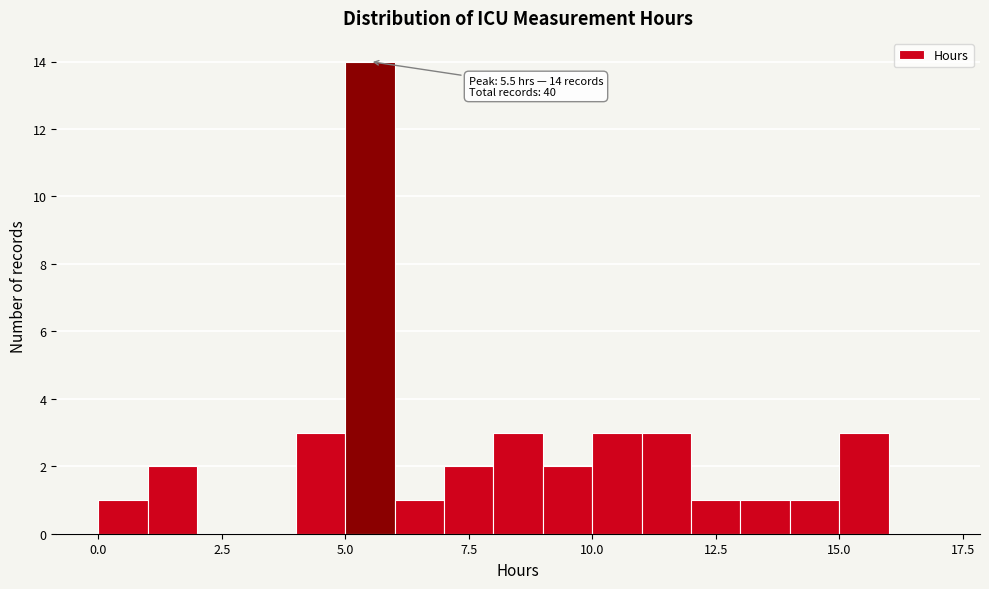

Read against the x-axis, roughly where is the centre of the tallest bar?

5.5